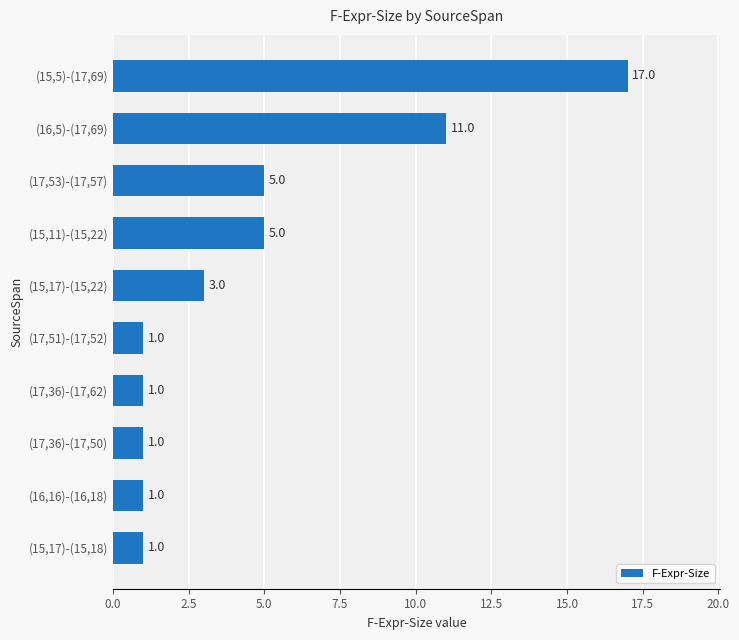

Which has a higher value, (15,11)-(15,22) or (15,5)-(17,69)?

(15,5)-(17,69)